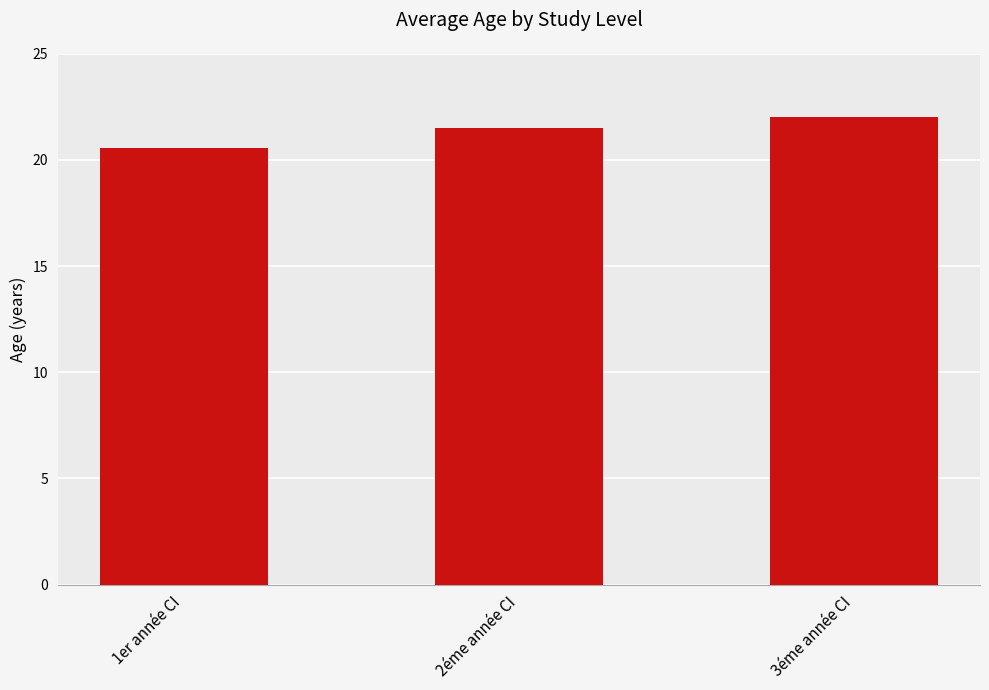

At which label does the data first exceed 21?

2éme année CI